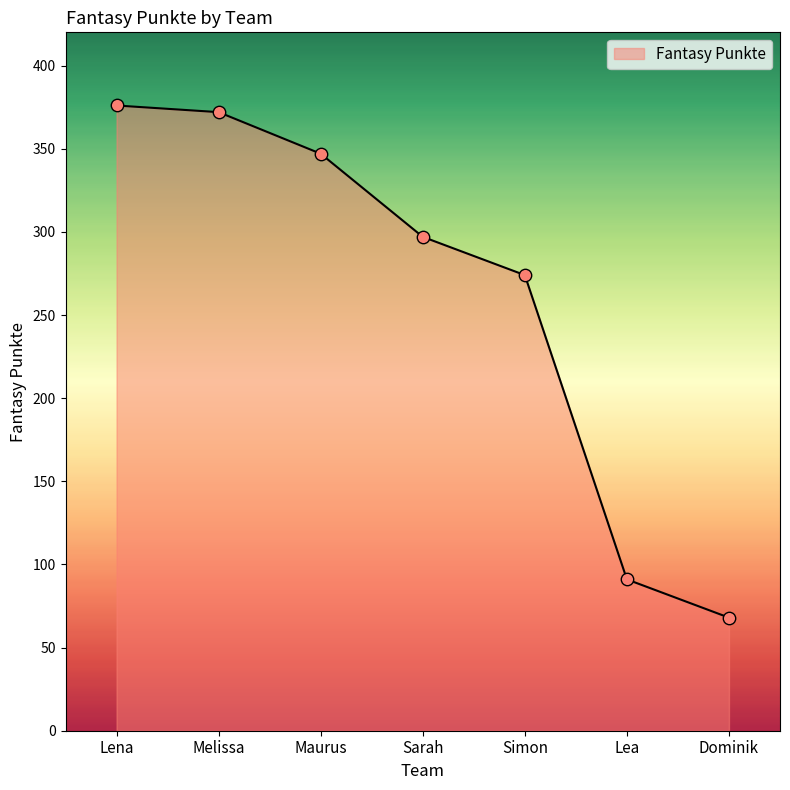

What is the change in value from Lena to Maurus?

-29